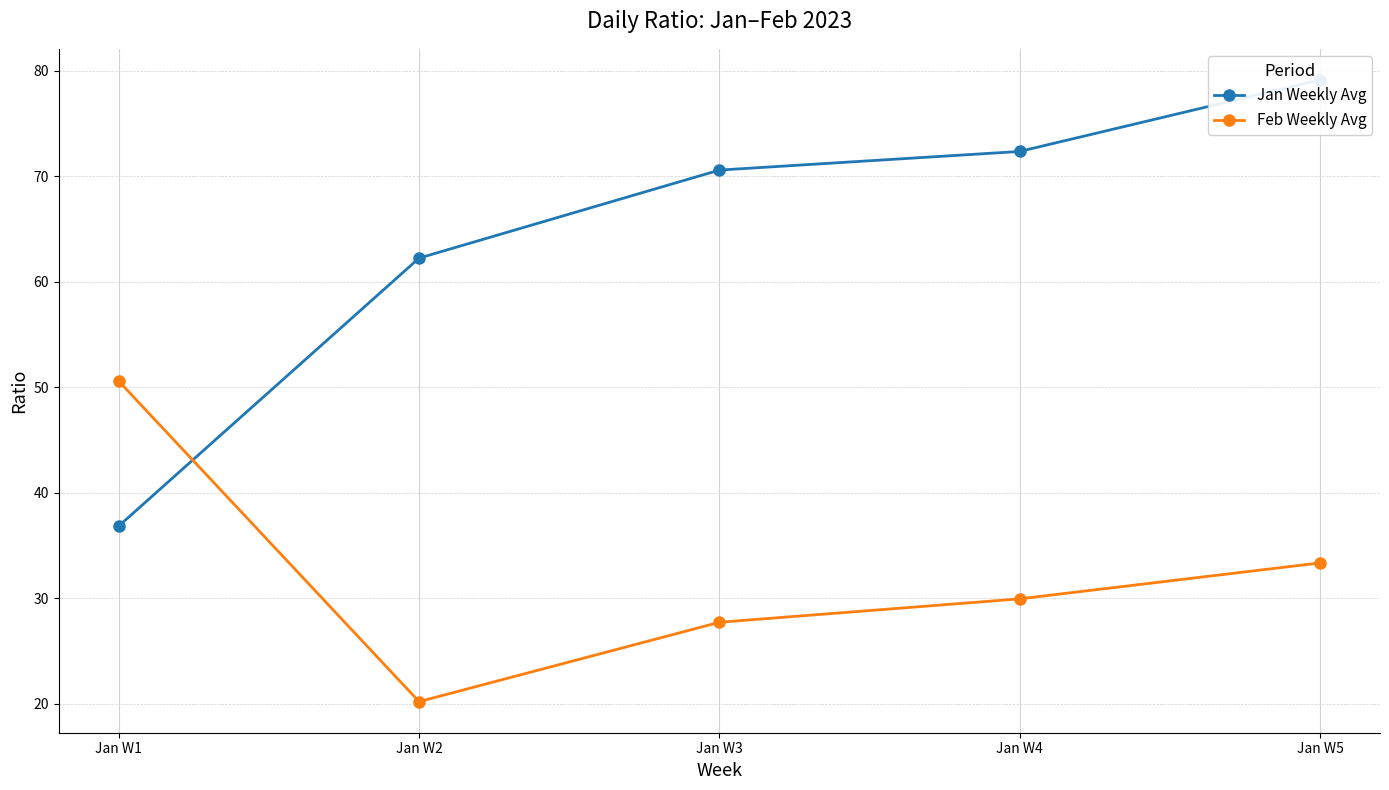

What is the difference between the maximum and minimum values in the Feb Weekly Avg series?

30.4